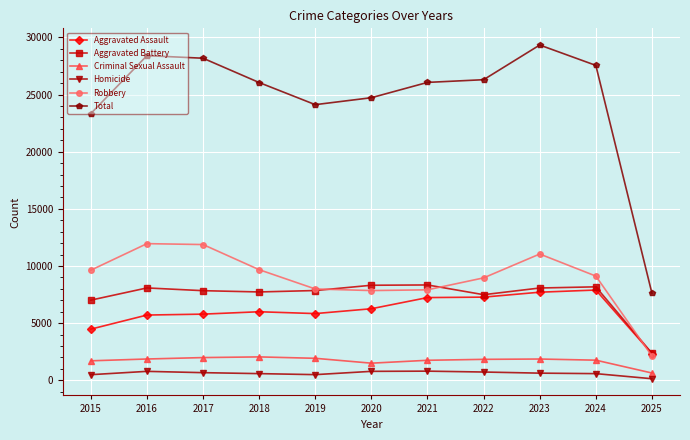

What is the difference between the maximum and minimum values in the Aggravated Assault series?

5566